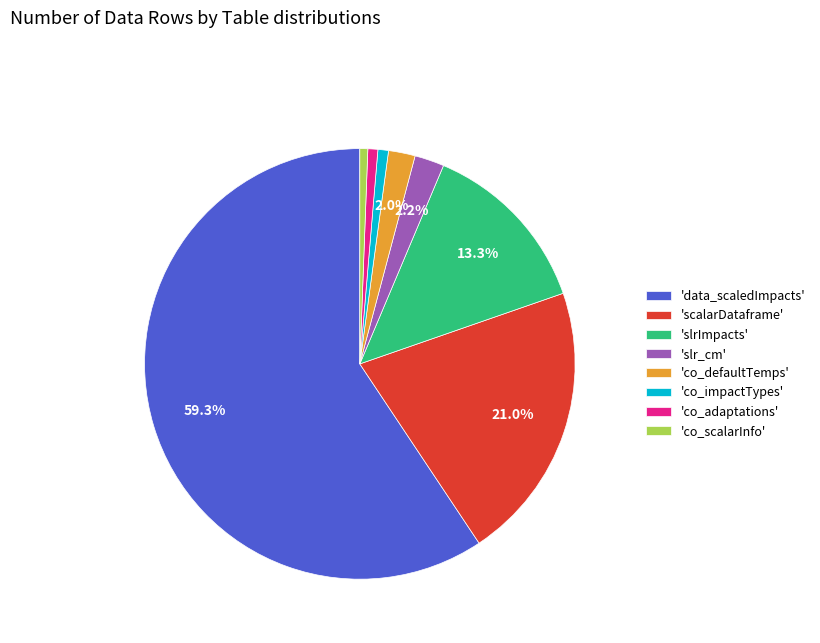

What is the largest slice in the pie chart?

'data_scaledImpacts'